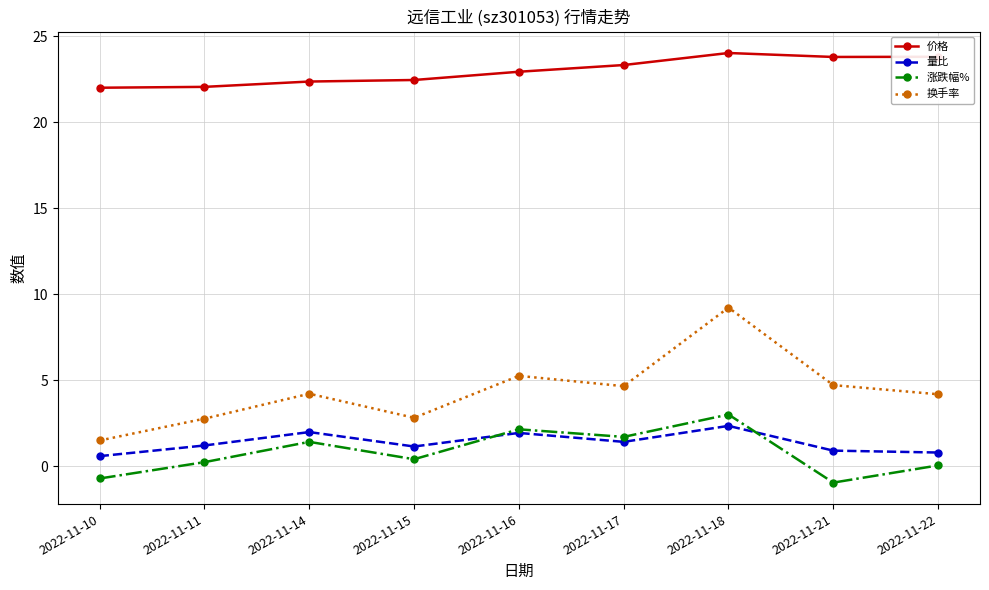

What is the minimum value shown in the chart?

-1.0